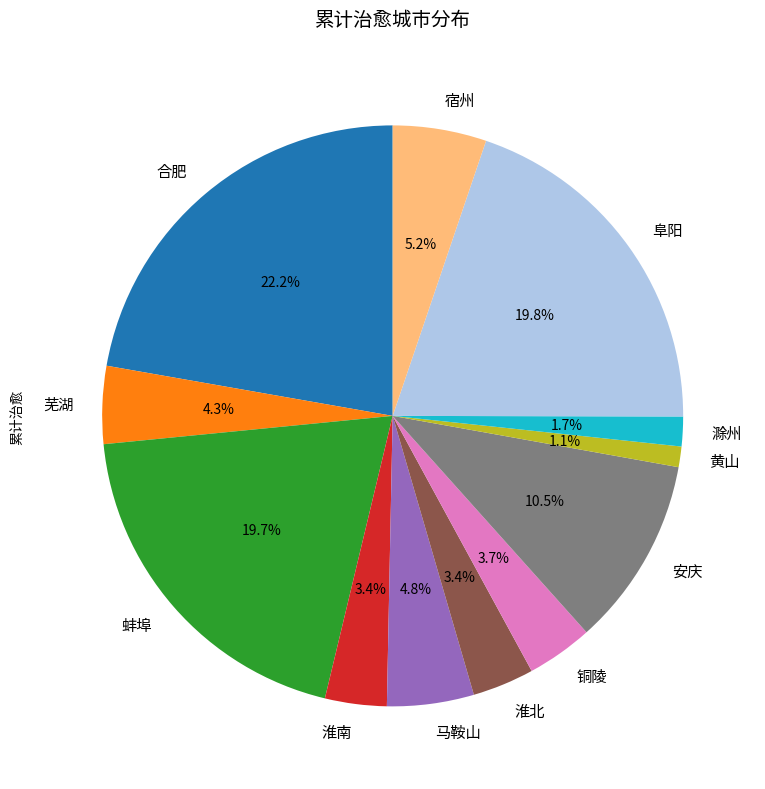

To the nearest percent, what is the average slice percentage?

8%